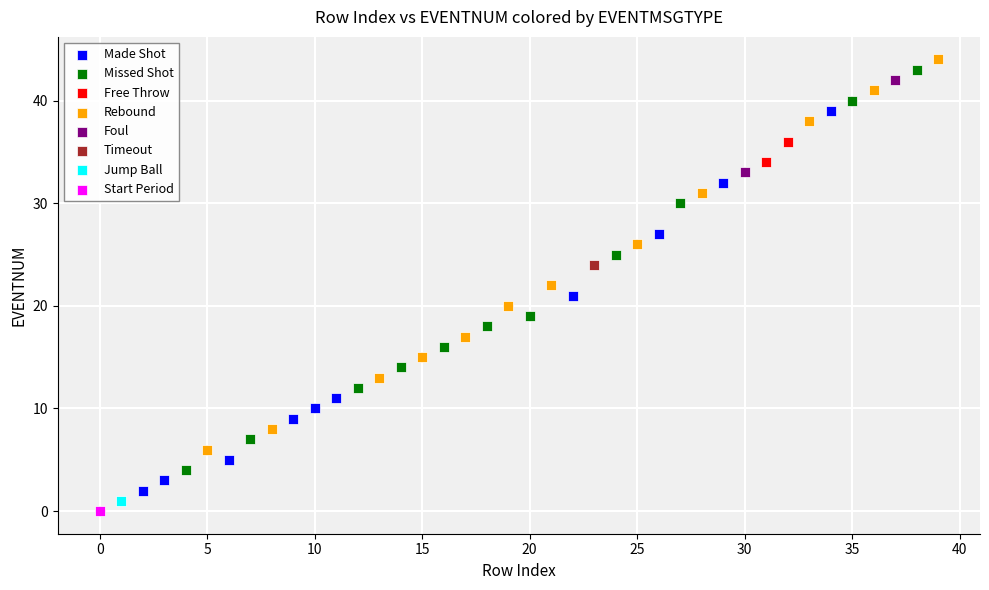

What are all the series names shown in the legend?

Made Shot, Missed Shot, Free Throw, Rebound, Foul, Timeout, Jump Ball, Start Period